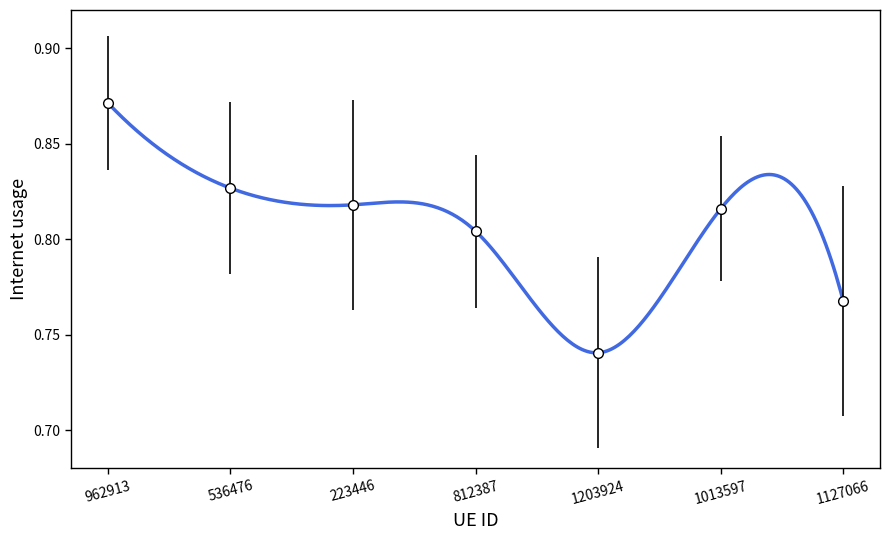

What is the label of the 2nd point from the right?

1013597